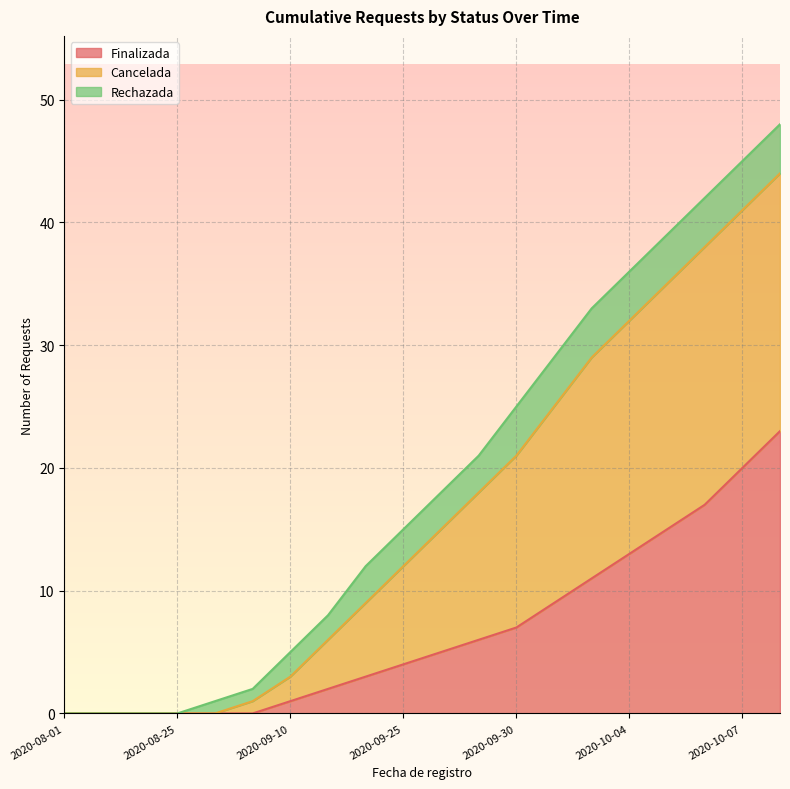

True or false: Finalizada and Cancelada intersect in this chart.

False